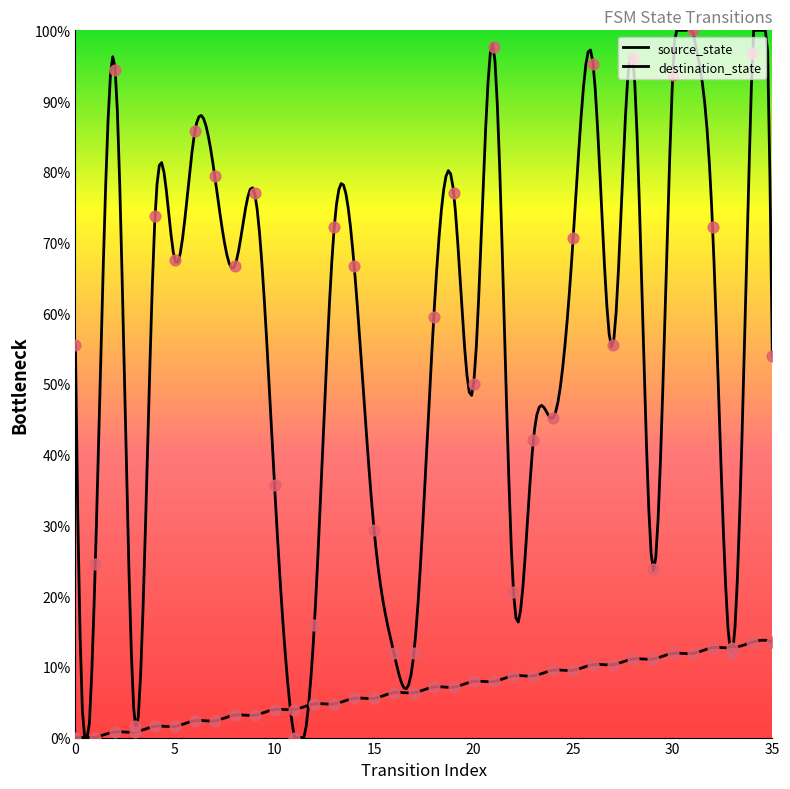

What is the total value across all series at 26?

105.6